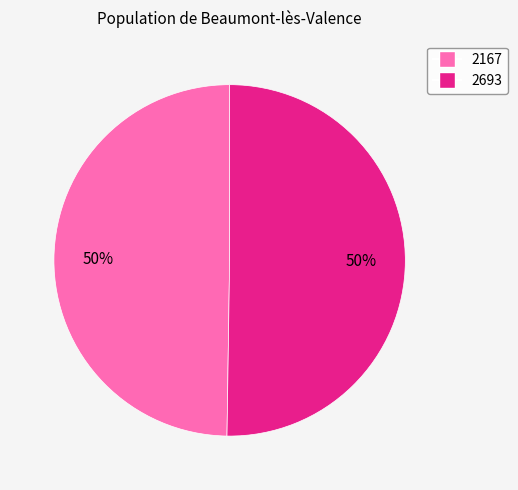

To the nearest percent, what percentage of the pie is 2693?

50%